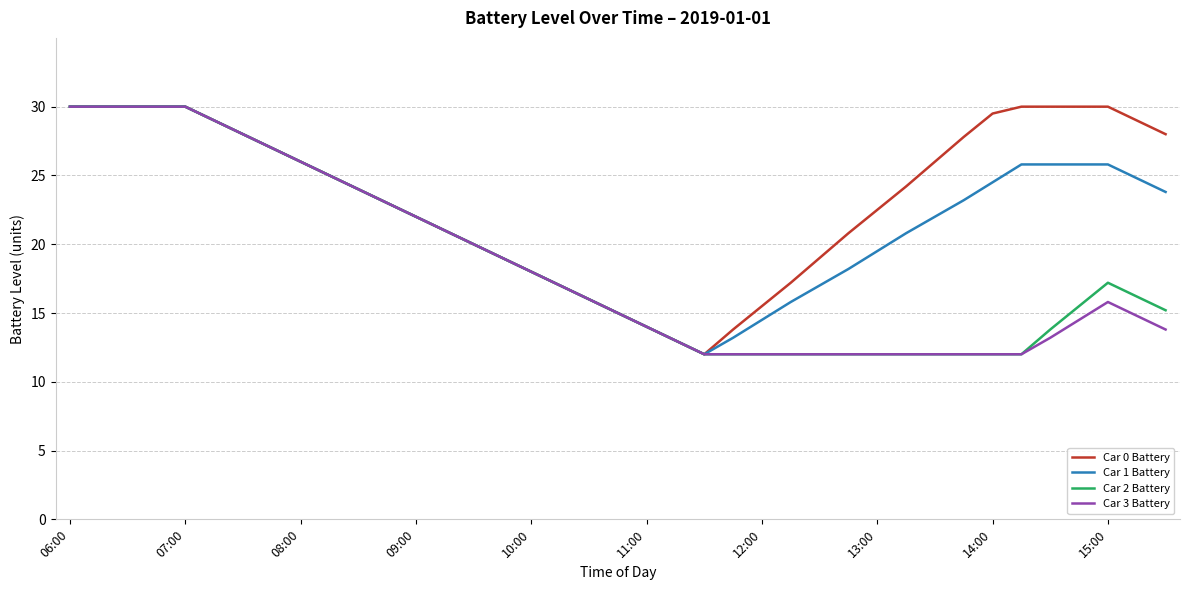

What is the greatest value displayed?

30.0